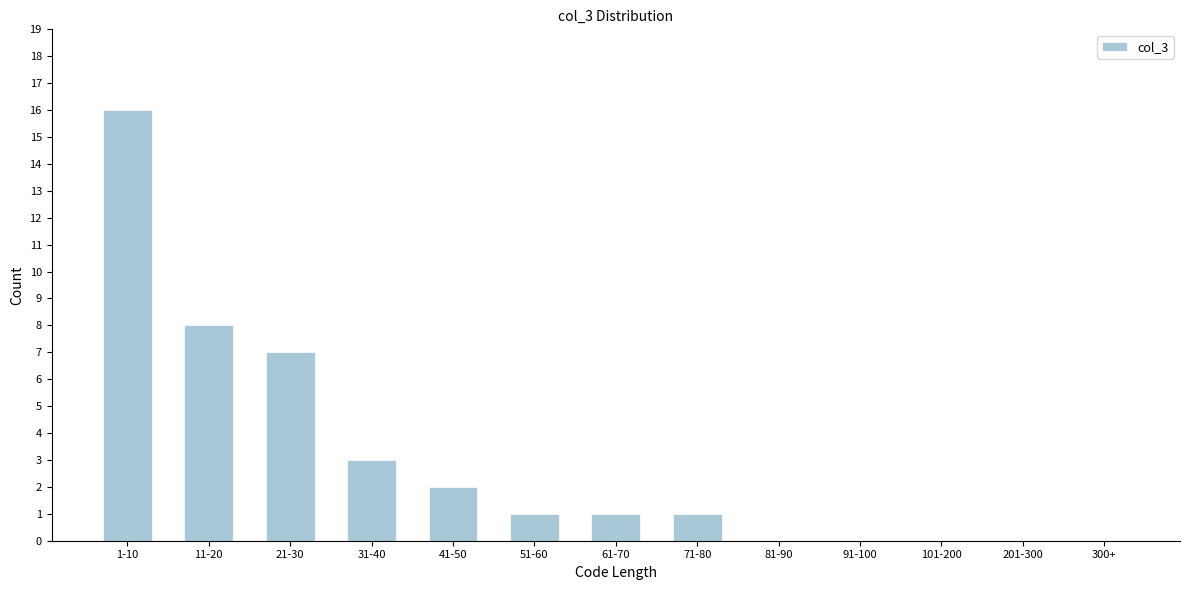

Reading left to right, what are all the values shown in this chart?

1-10=16	11-20=8	21-30=7	31-40=3	41-50=2	51-60=1	61-70=1	71-80=1	81-90=0	91-100=0	101-200=0	201-300=0	300+=0